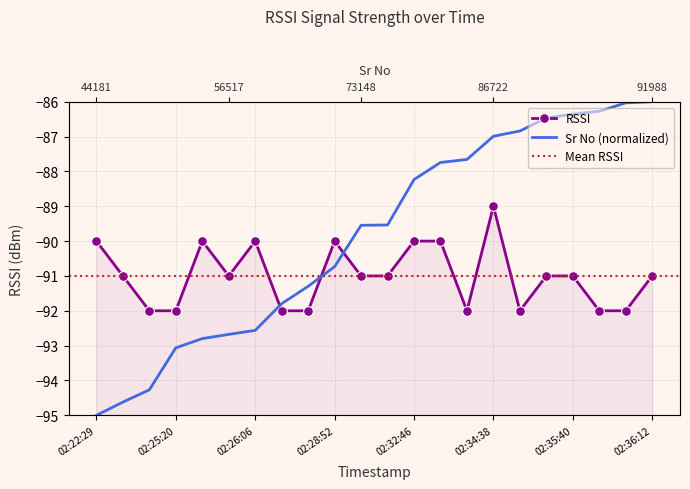

Where is the data nearest to the value -90?

02:22:29